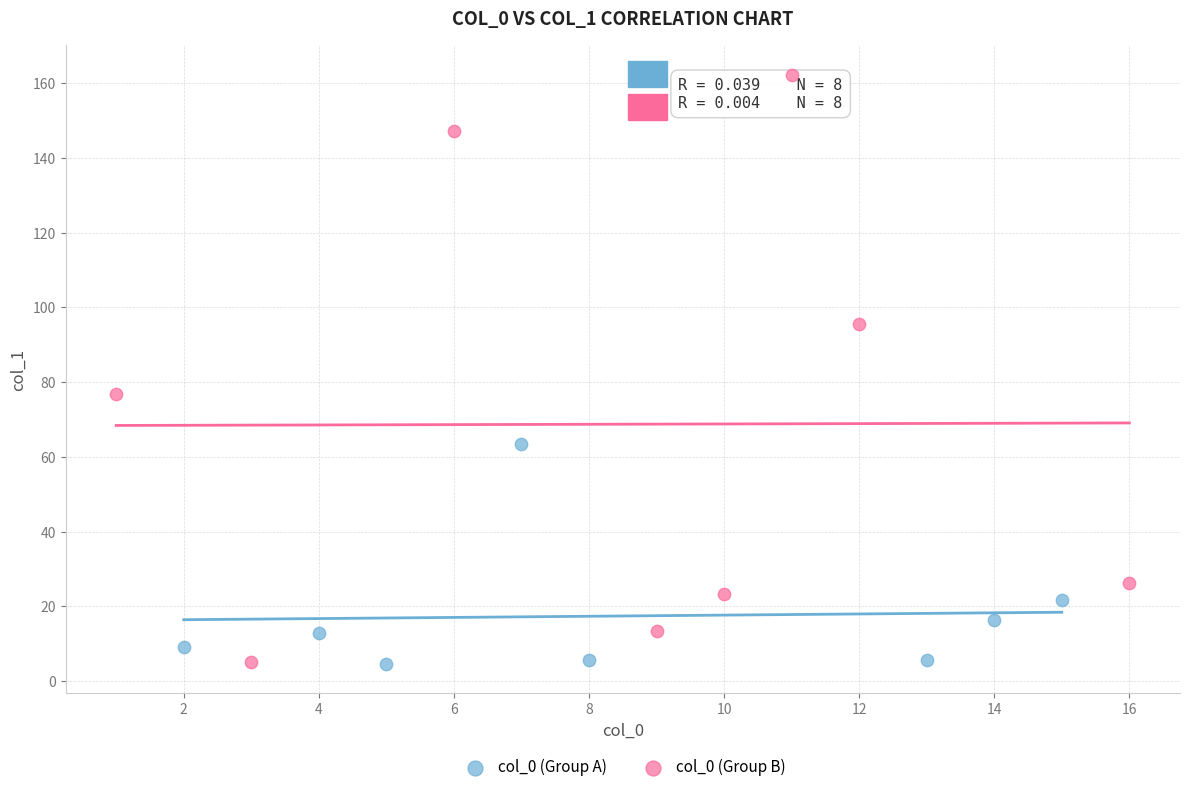

Which series reaches the maximum Y coordinate?

col_0 (Group B)